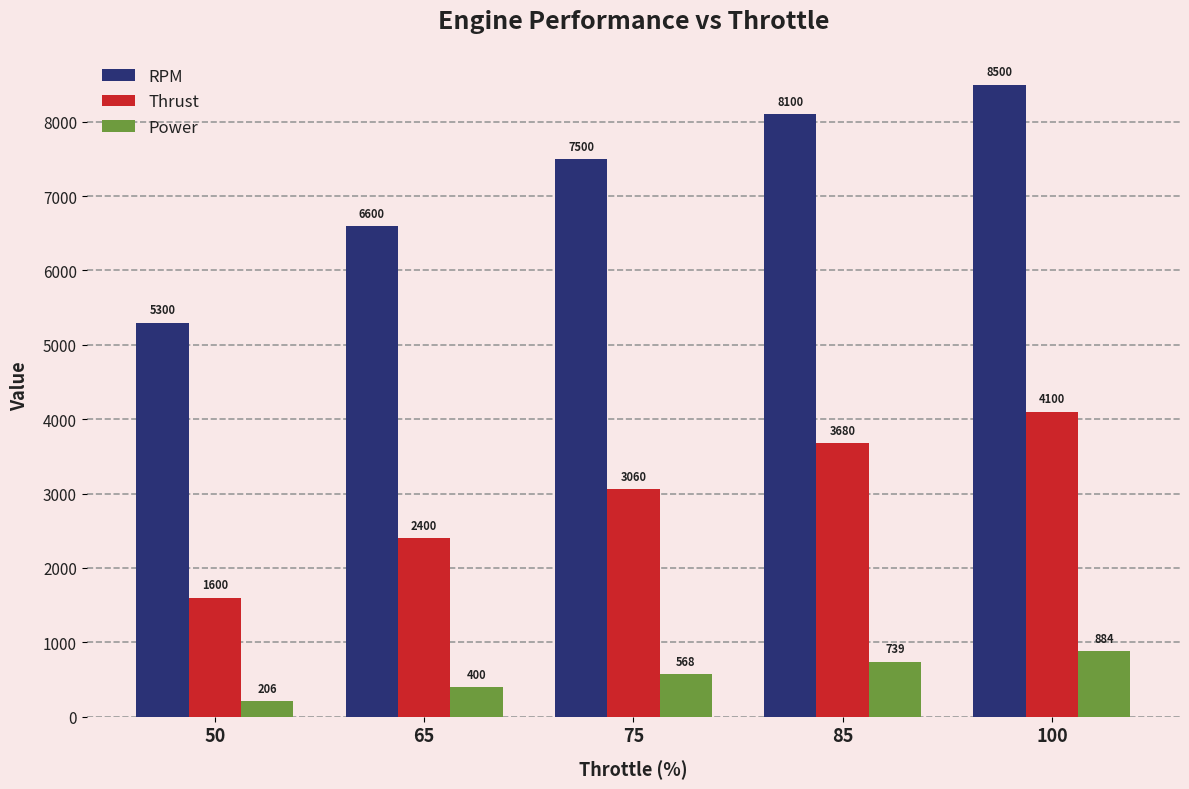

Which series has the widest spread of values?

RPM